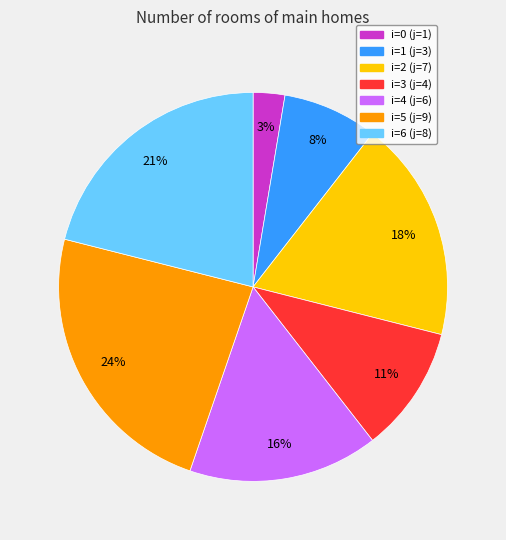

Is there a majority slice in this chart?

No